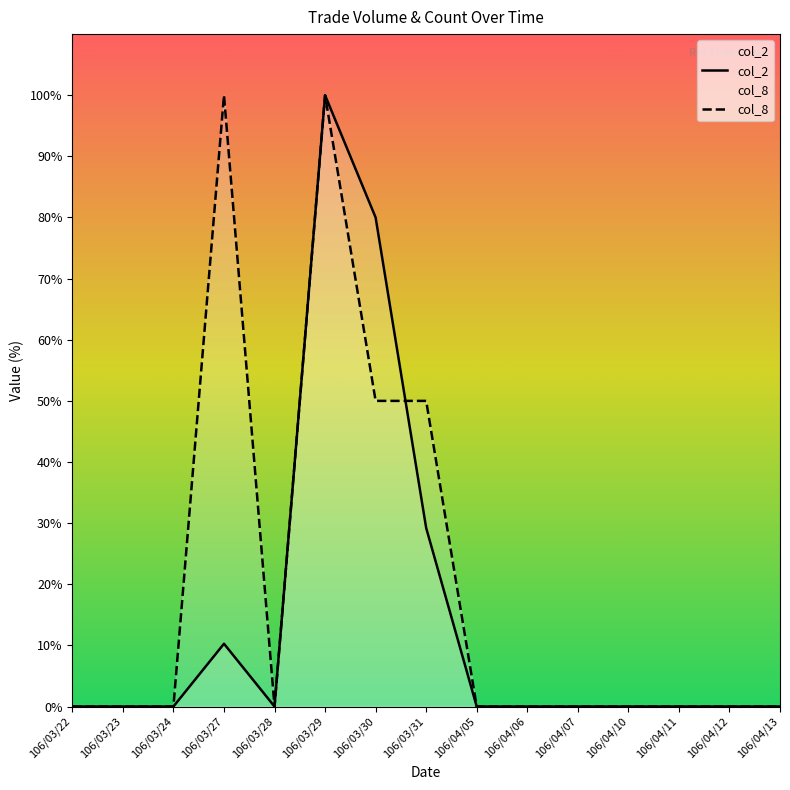

The value of col_8 at 106/04/13 is 31242. True or false?

False